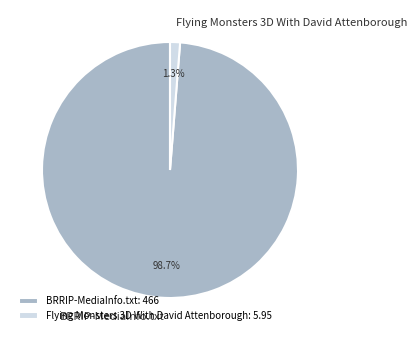

Which slice is the largest?

BRRIP-MediaInfo.txt